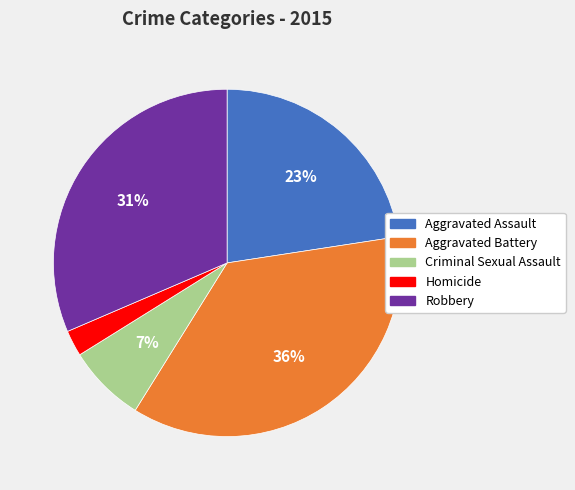

Is the sum of Aggravated Battery and Robbery greater than half?

Yes